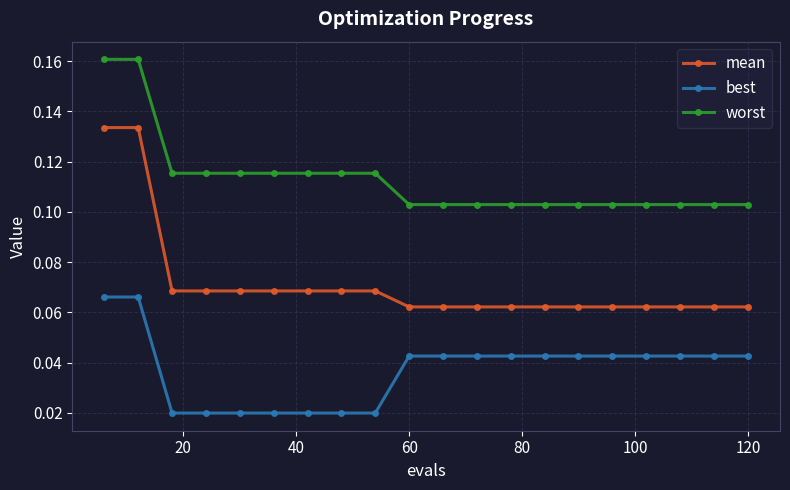

What are all the series names shown in the legend?

mean, best, worst